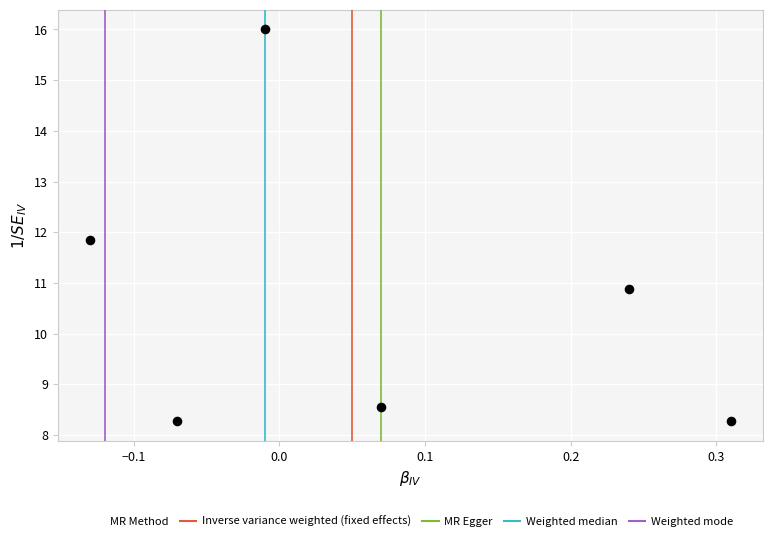

What is the range of Y values (max minus min)?

7.7